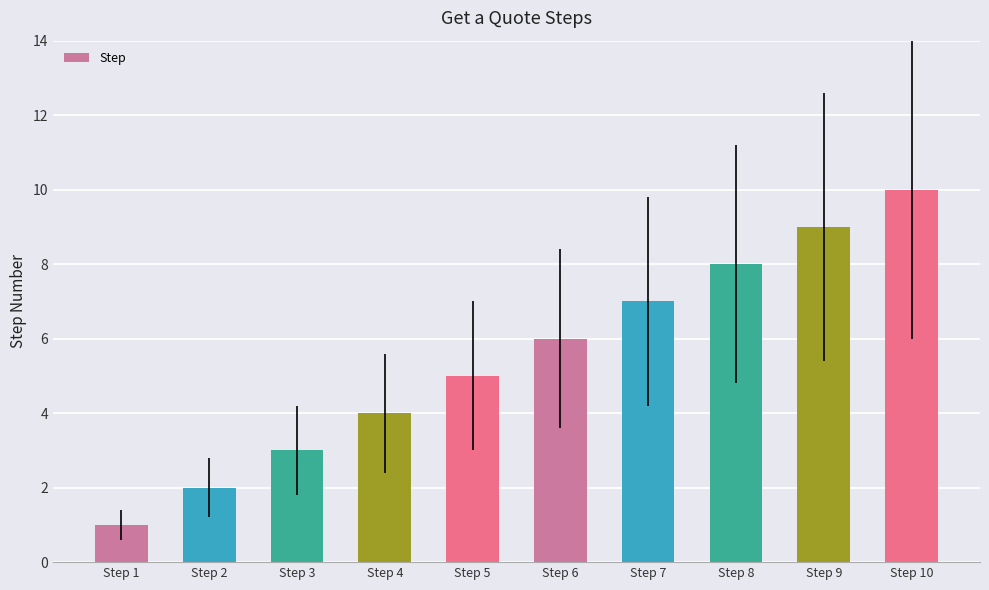

What is the ratio of the value at Step 9 to the value at Step 10?

0.9